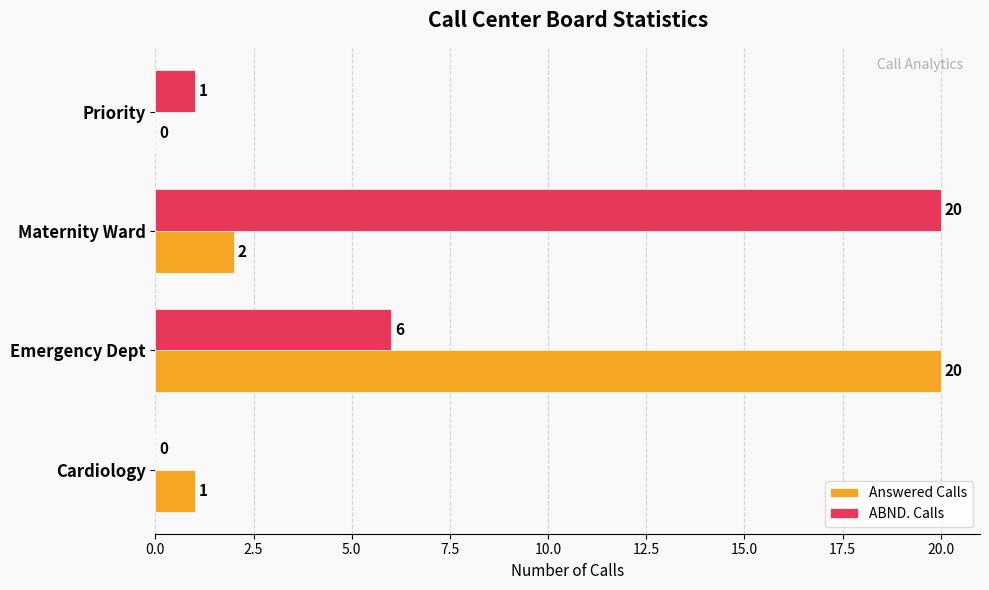

Where is Answered Calls nearest to the value 10?

Maternity Ward